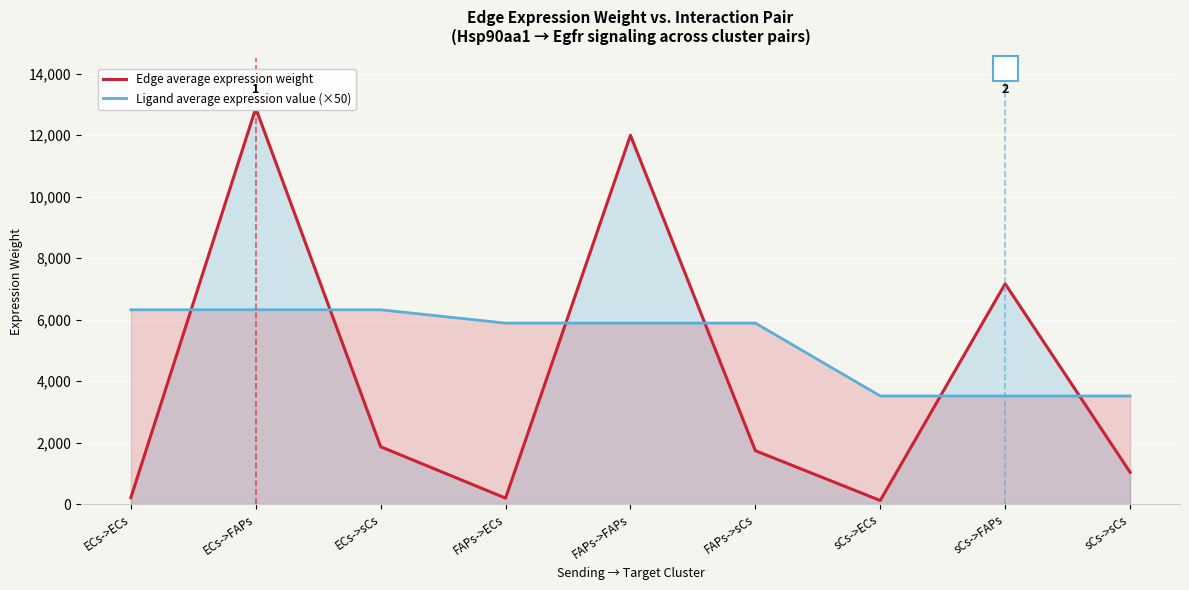

How many intersections are there between Ligand average expression value (×50) and Edge average expression weight?

6